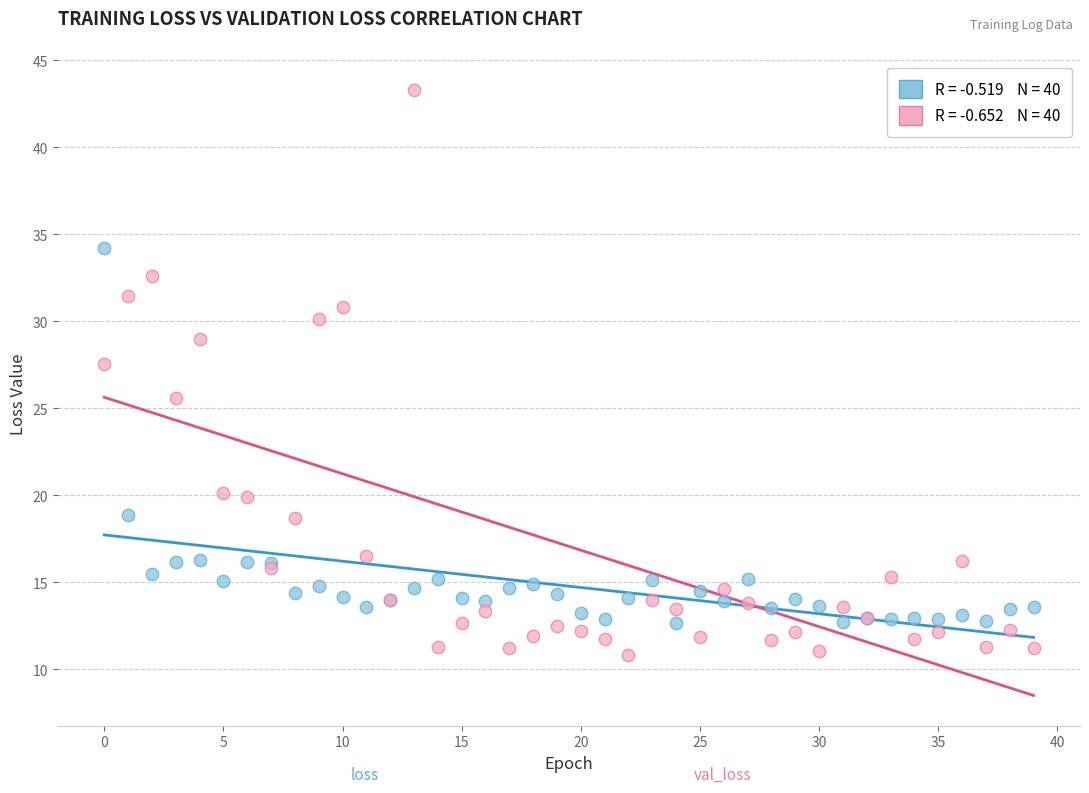

Across all series, what Y value is closest to 27?

27.6